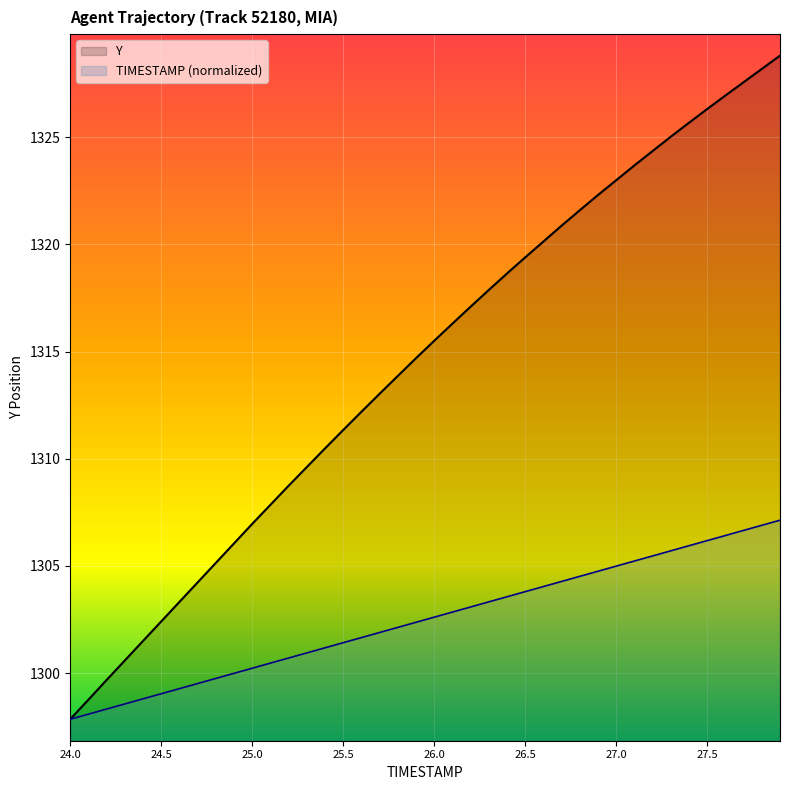

What is the difference between the second highest and minimum values in the TIMESTAMP series?

9.0